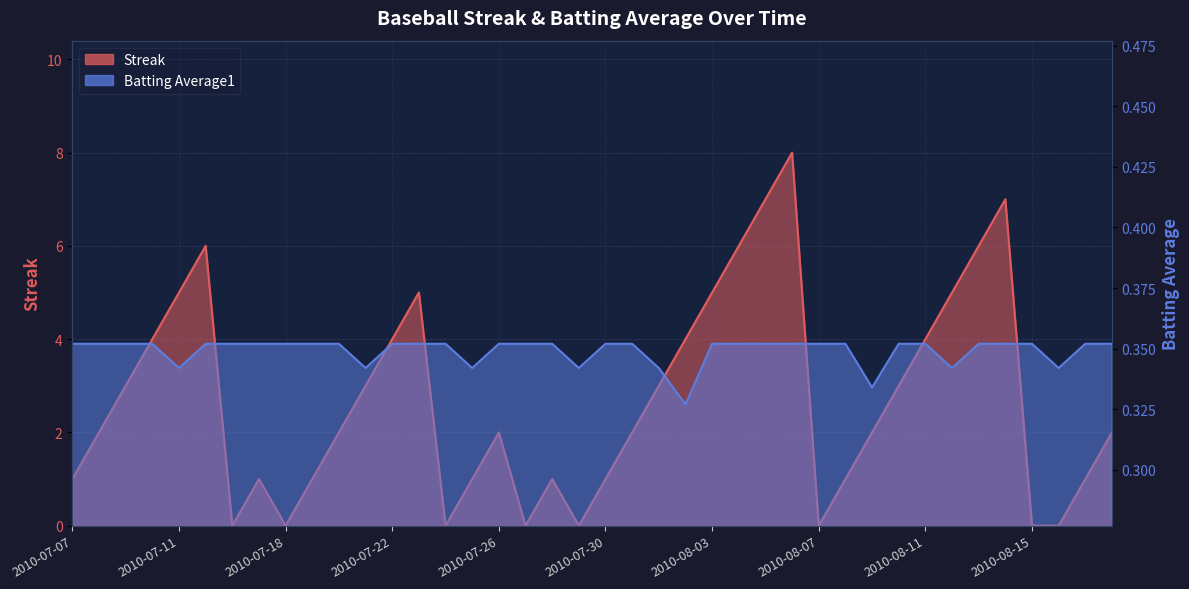

Count the number of data series in this chart.

2